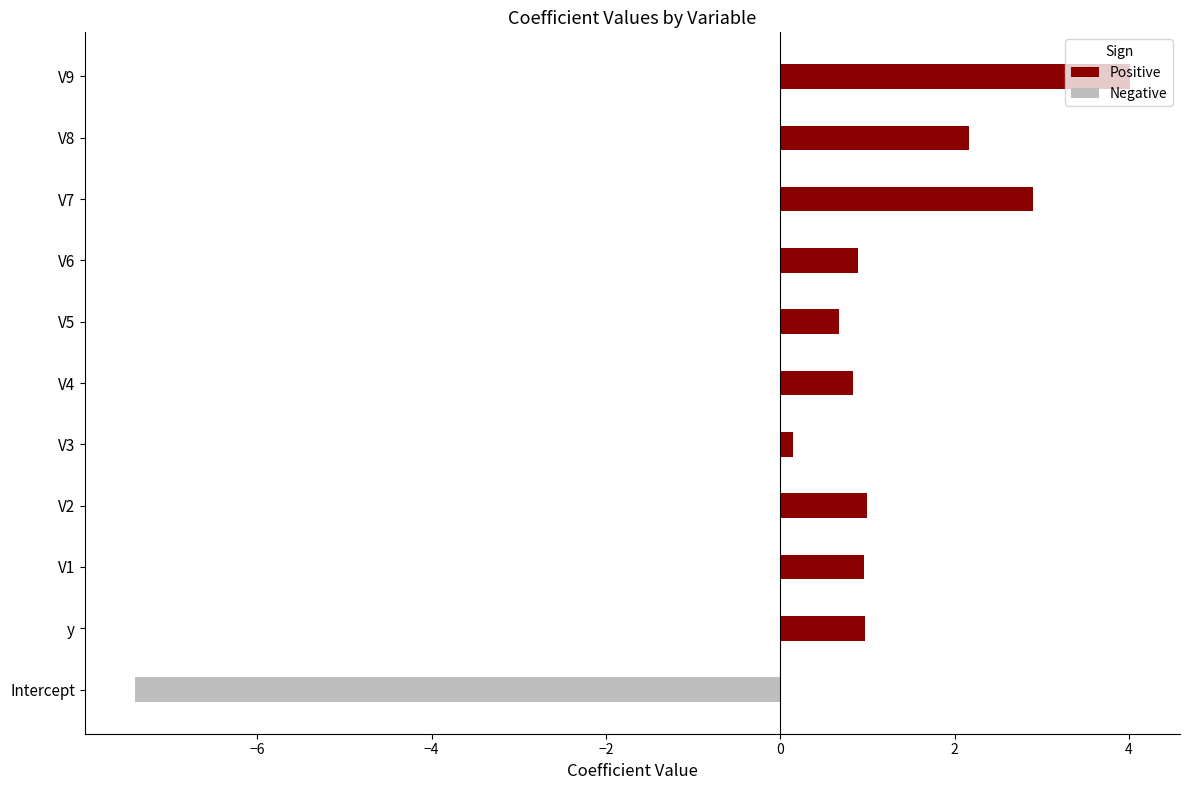

Rank the series by their average value, from highest to lowest.

Positive, Negative